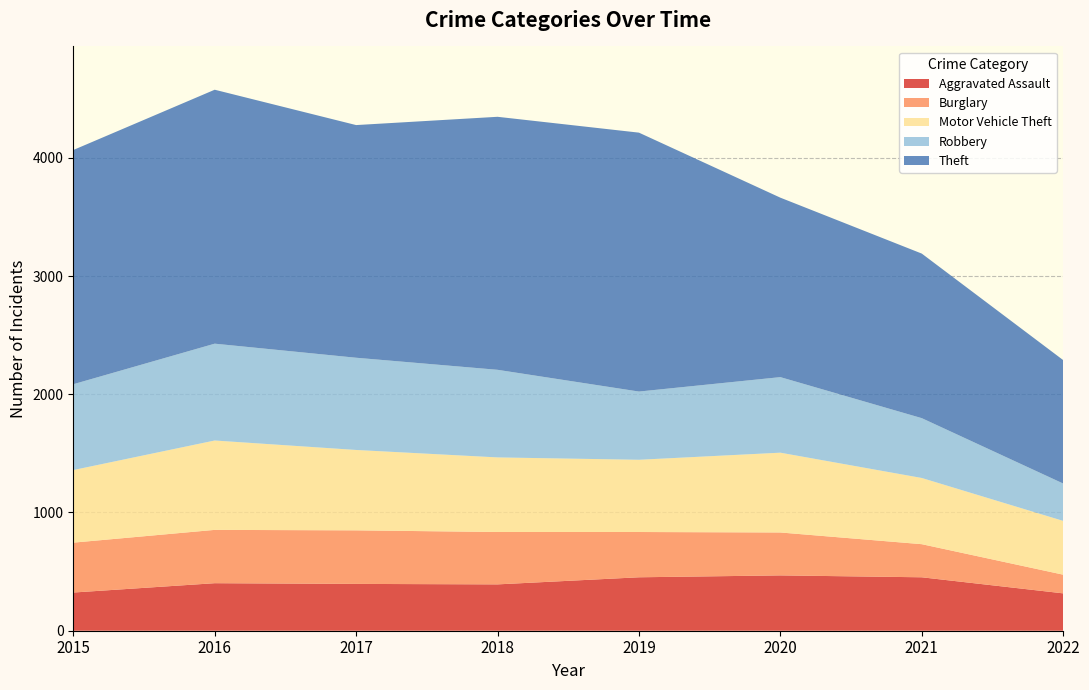

Reading left to right, extract all data points from this chart.

Aggravated Assault: 2015=323	2016=402	2017=396	2018=392	2019=452	2020=468	2021=452	2022=316
Burglary: 2015=422	2016=451	2017=453	2018=443	2019=383	2020=363	2021=280	2022=158
Motor Vehicle Theft: 2015=614	2016=756	2017=680	2018=631	2019=611	2020=675	2021=560	2022=455
Robbery: 2015=726	2016=819	2017=780	2018=741	2019=577	2020=639	2021=506	2022=316
Theft: 2015=1981	2016=2148	2017=1968	2018=2140	2019=2190	2020=1518	2021=1392	2022=1044